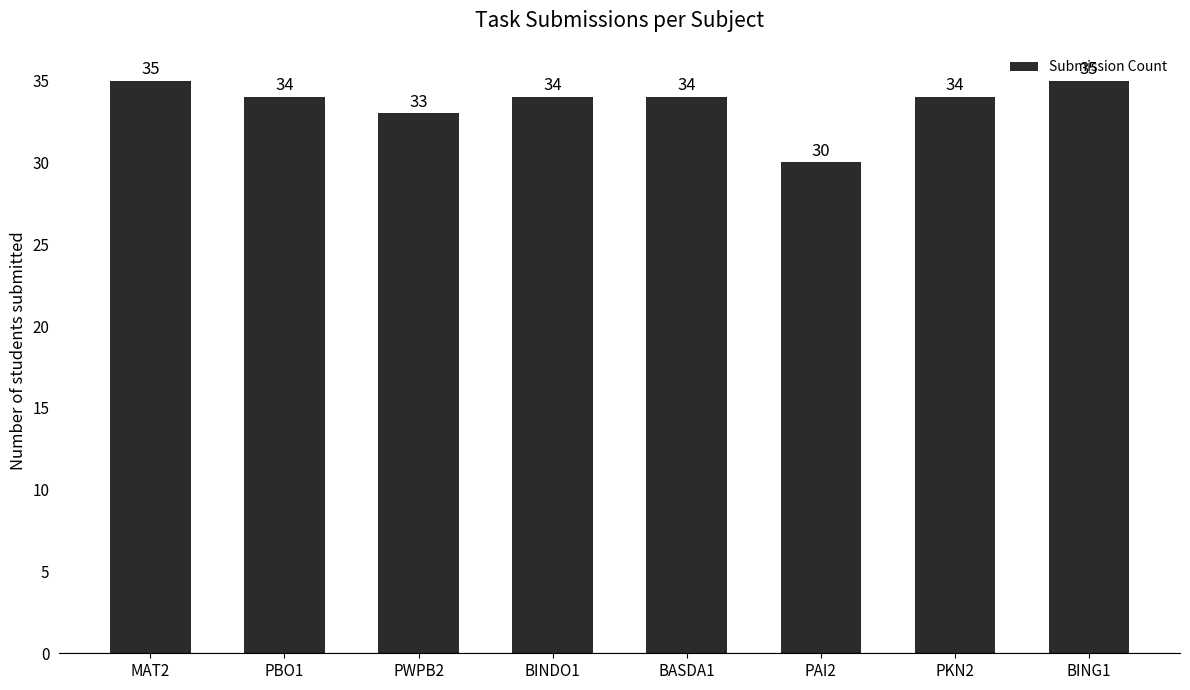

How many bars are there in total?

8